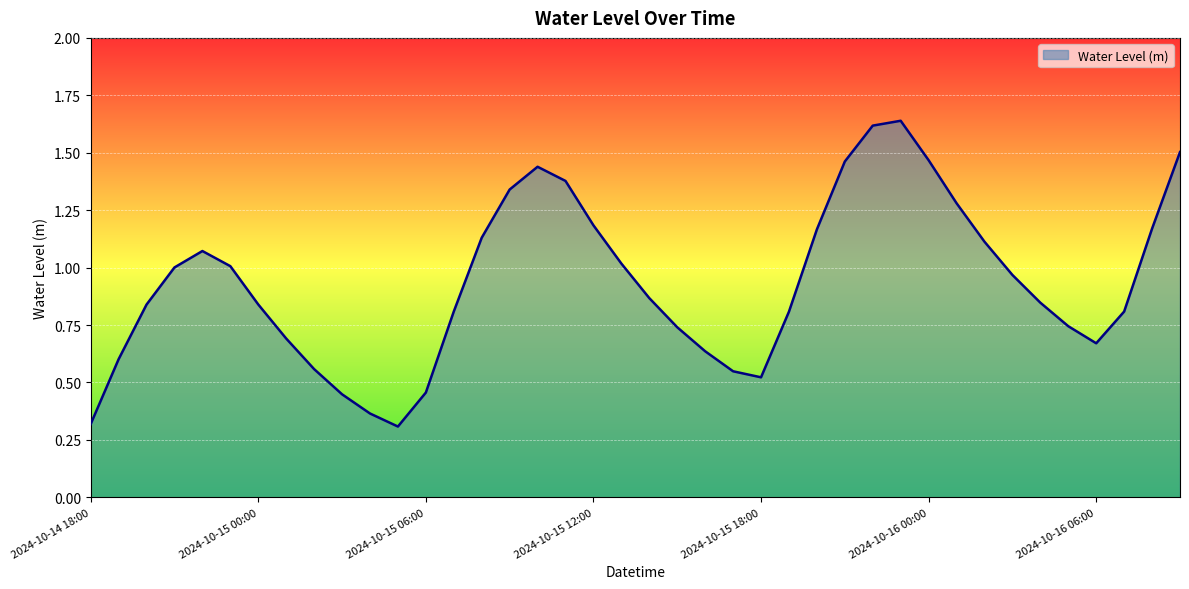

What is the smallest value displayed?

0.3